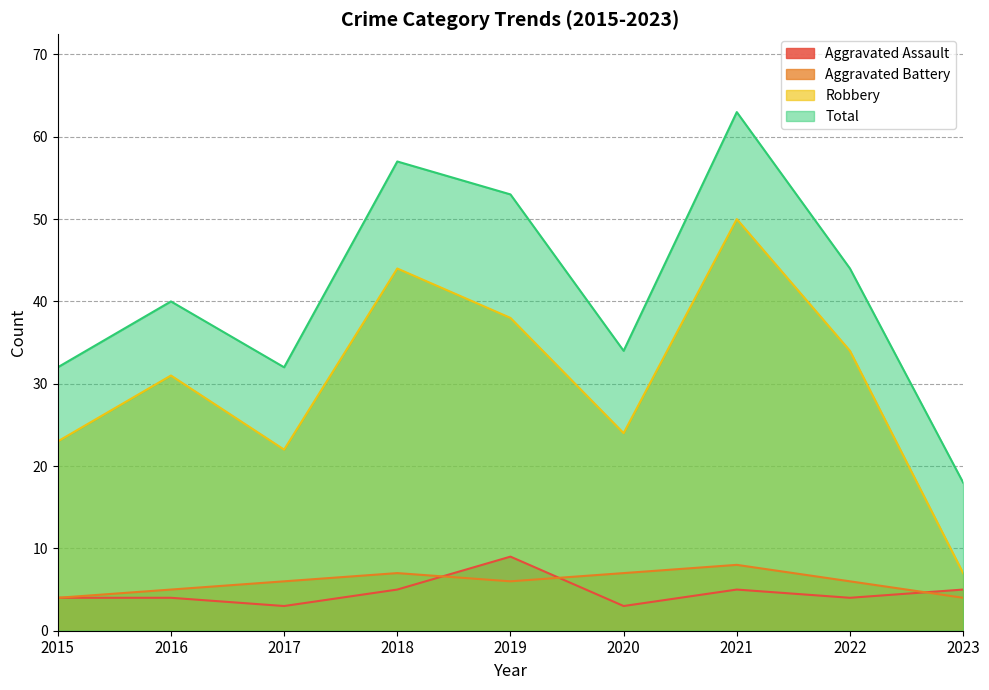

Is it true that Aggravated Battery equals 8 at 2022?

False